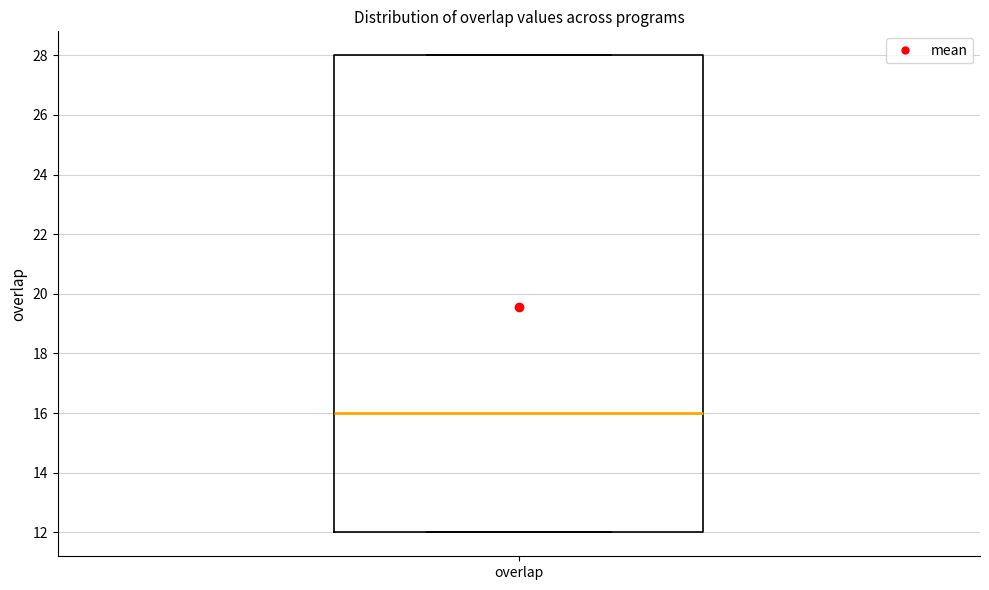

Transcribe this box plot: give where the median line is, the range the box spans, and where the two whiskers end, as read against the y-axis. The values are not printed on the chart, so give them approximately, as read against the axis.

median 16, box 12 to 28, whiskers 12 to 28